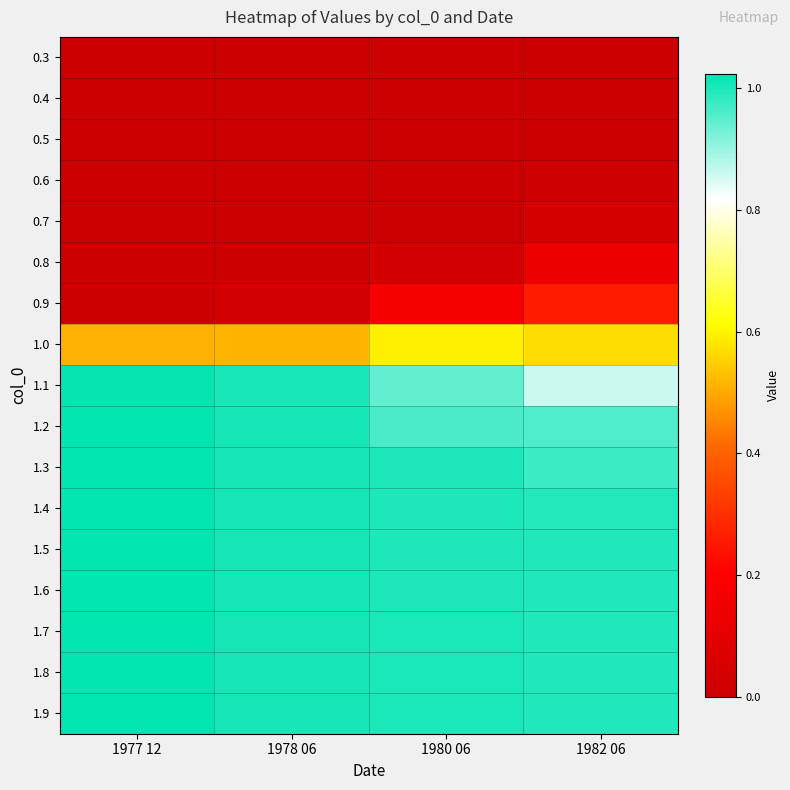

At how many categories does at least one series exceed 0?

4